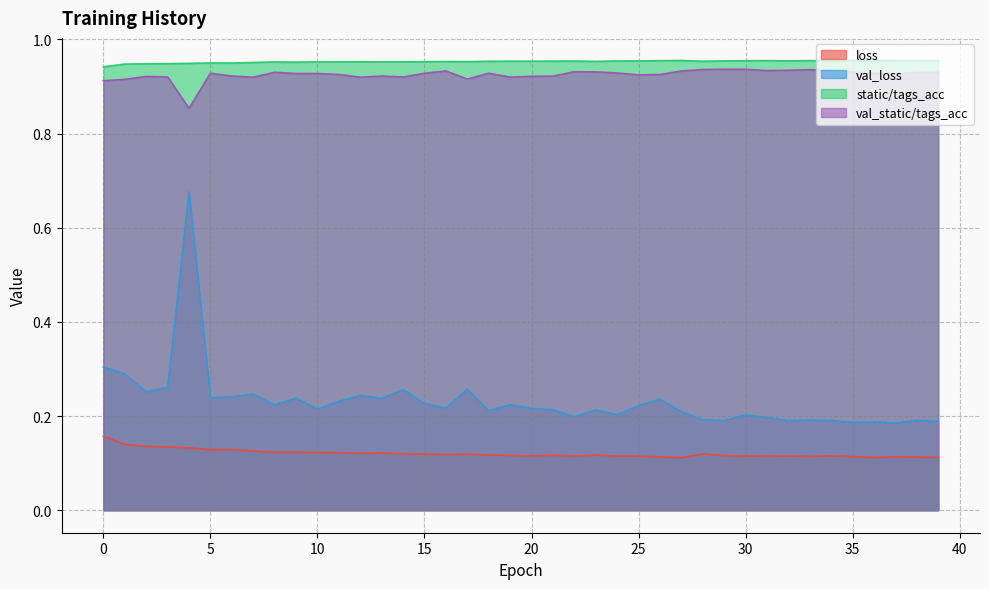

True or false: loss has a value of 0.1 at 33.

False